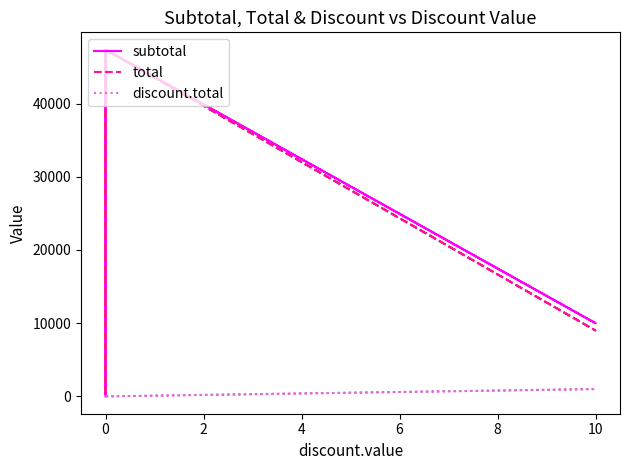

What are all the series names shown in the legend?

subtotal, total, discount.total